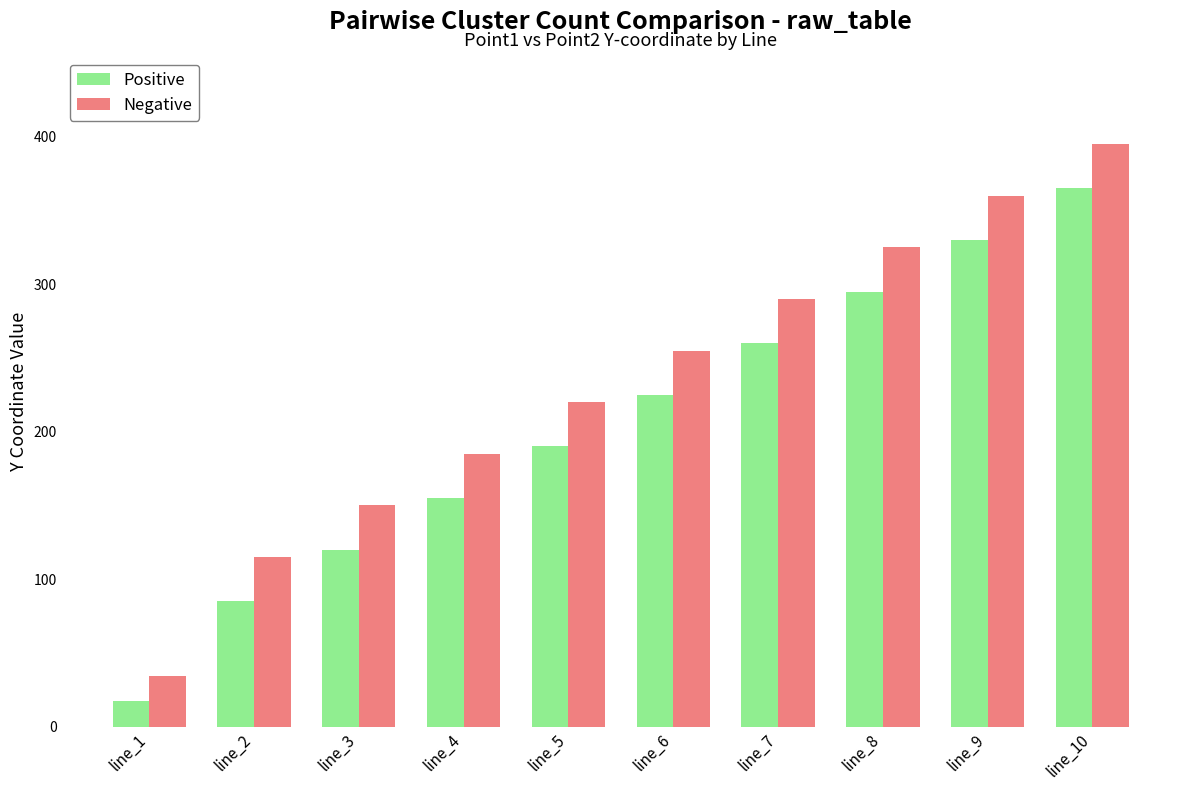

Which series has the largest total across all categories?

Negative